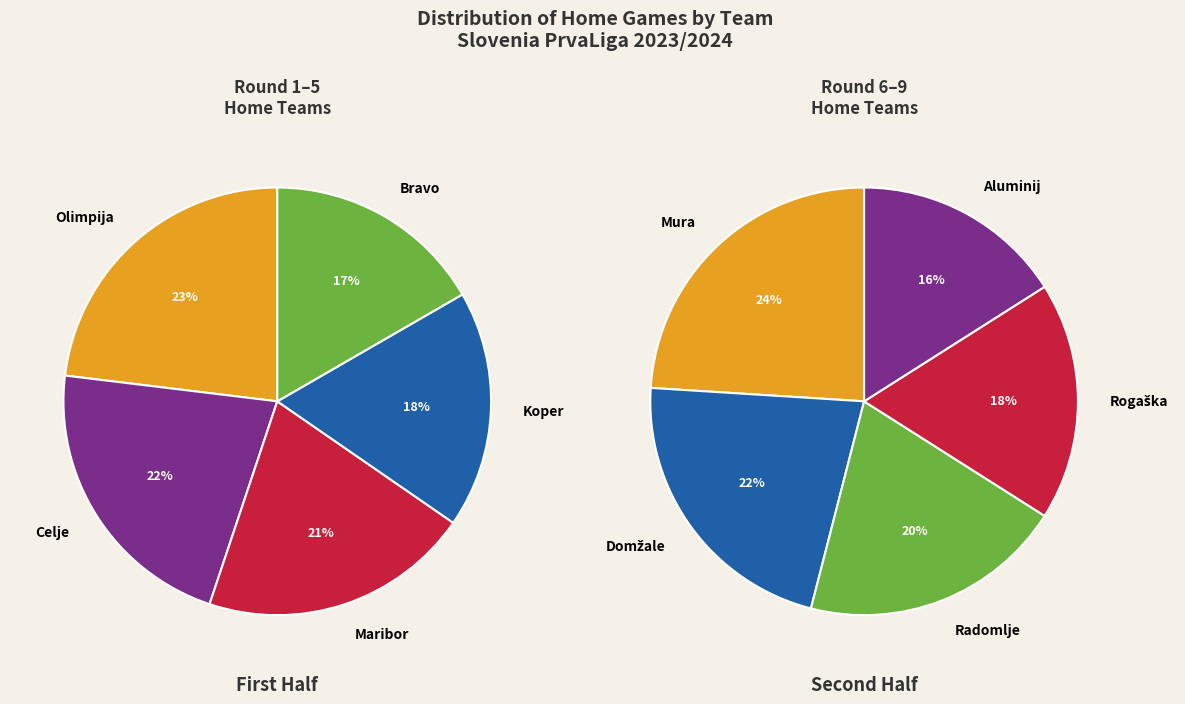

Combined, do Maribor and Olimpija account for over 50%?

No